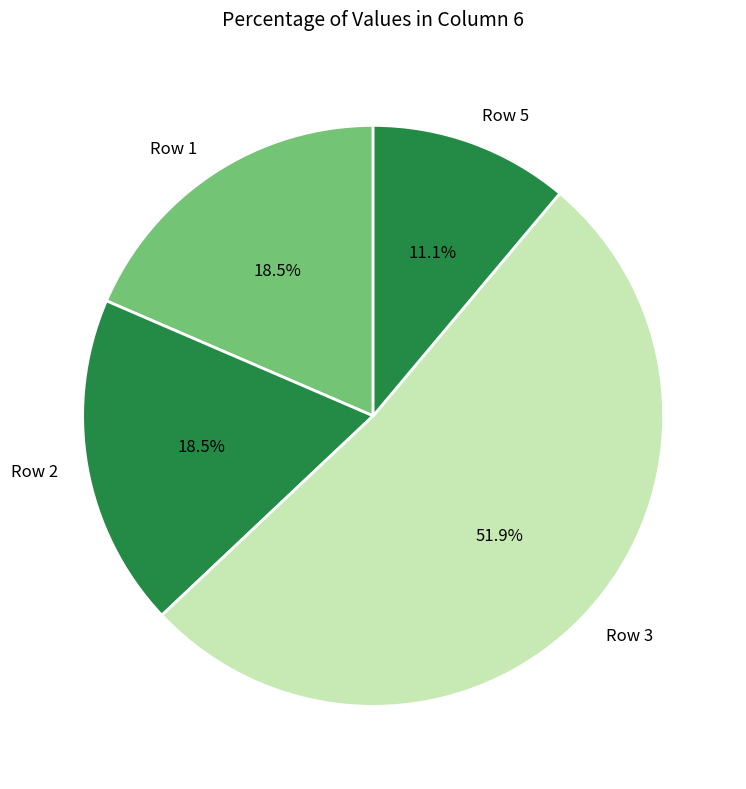

Combined, what portion of the pie is Row 1 and Row 3?

70.4%